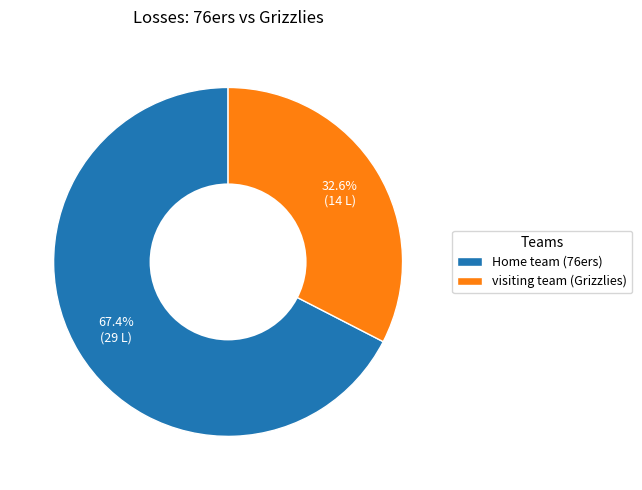

To the nearest percent, what is the difference between the visiting team (Grizzlies) and Home team (76ers) slice percentages?

35%